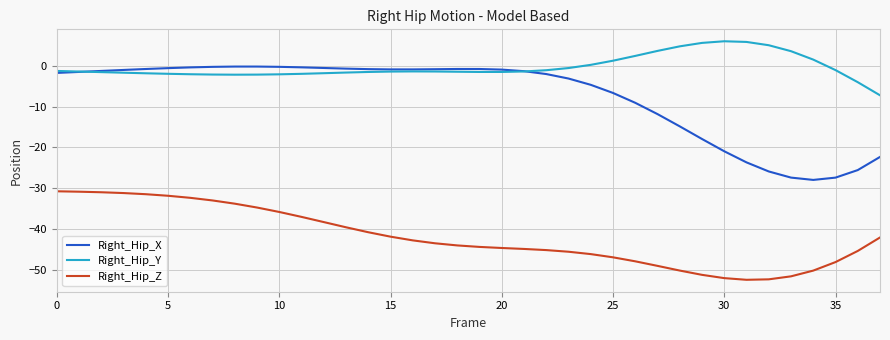

Rank the series by their average value, from lowest to highest.

Right_Hip_Z, Right_Hip_X, Right_Hip_Y